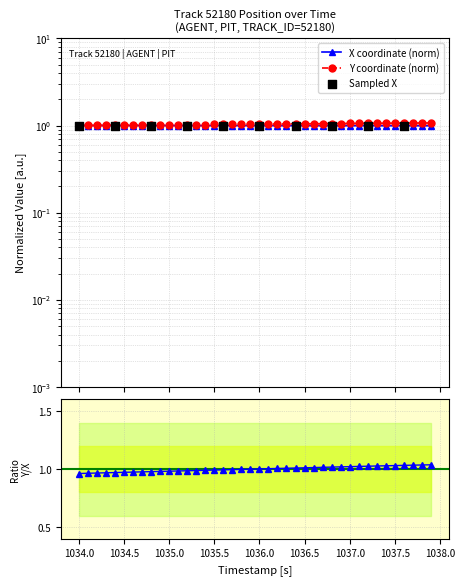

Which series has the largest total across all categories?

Y